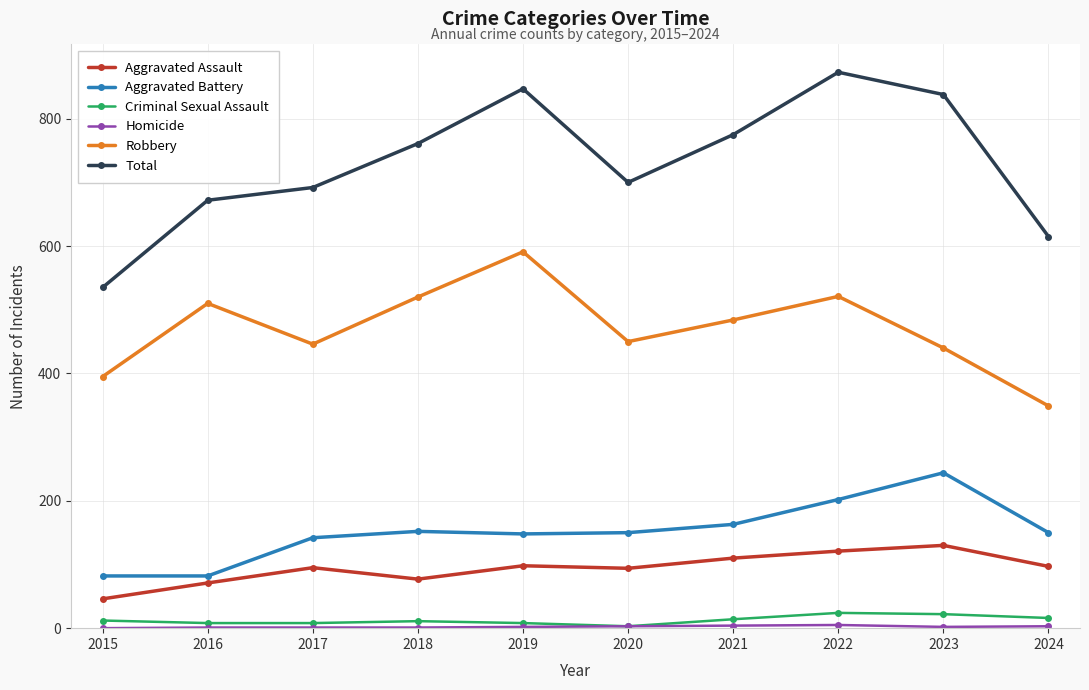

True or false: Robbery and Criminal Sexual Assault intersect in this chart.

False